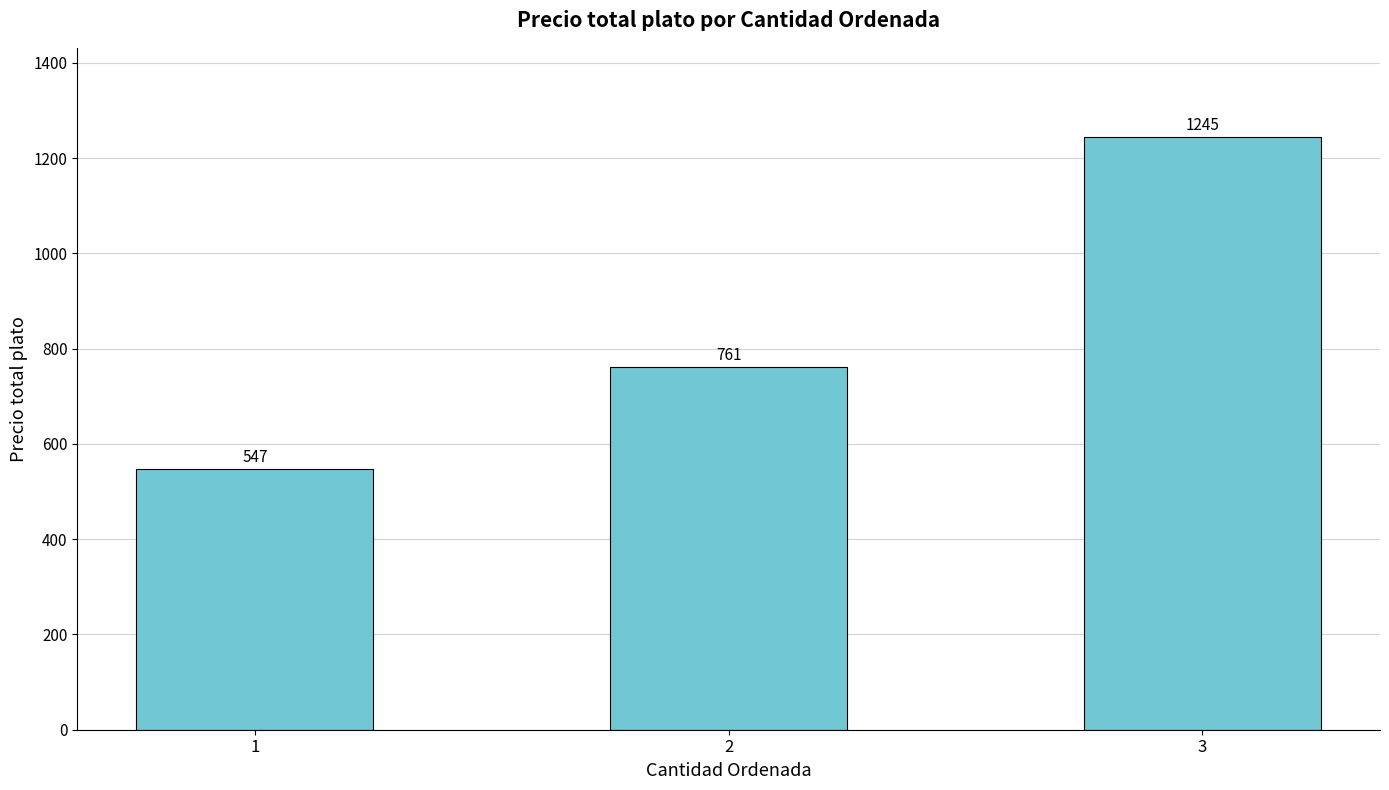

Reading right to left, list all the values displayed in this chart.

3=1245	2=761	1=547